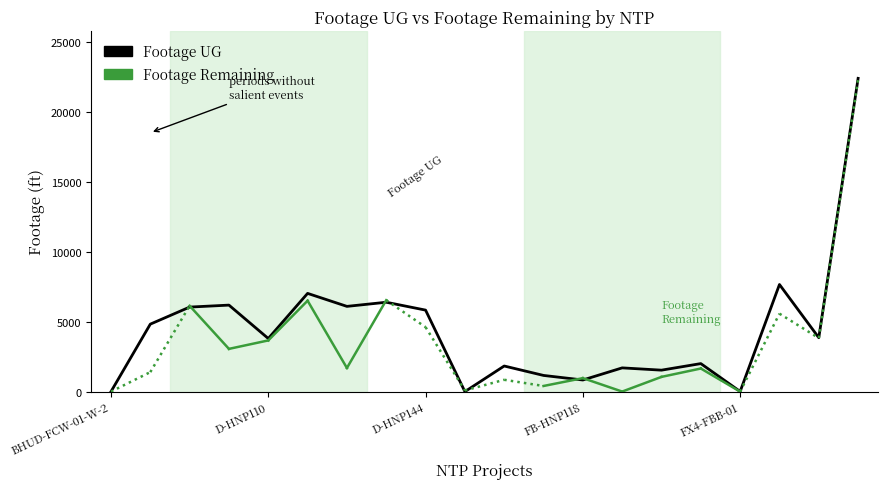

Reading left to right, extract all data points from this chart.

0	4822	6041	6182	3796	7020	6092	6387	5825	0	1831	1157	831	1697	1534	2003	11	7655	3853	22387